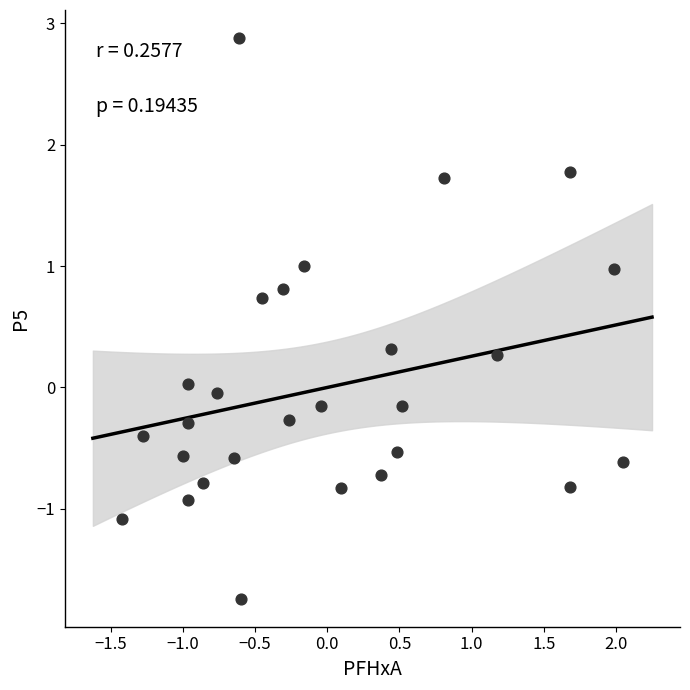

What is the range of Y values (max minus min)?

4.6